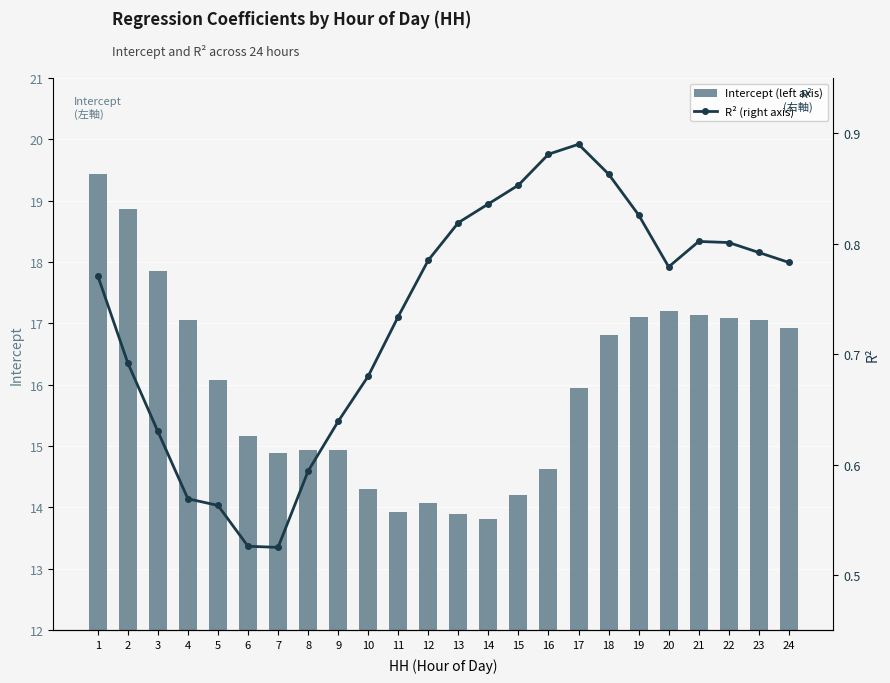

How many categories are shown in the chart?

24